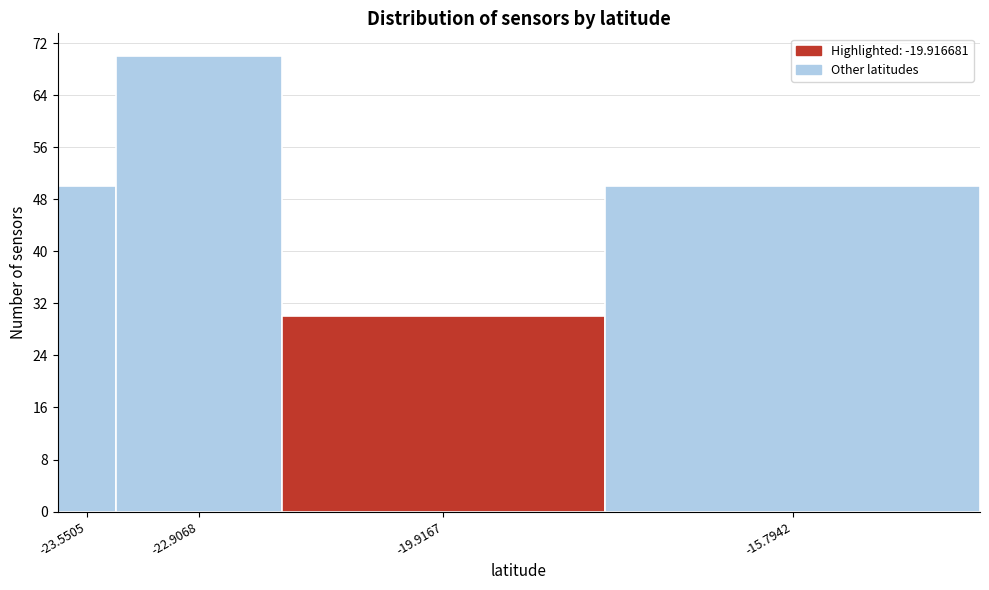

Reading right to left, what are all the values shown in this chart?

50	30	70	50